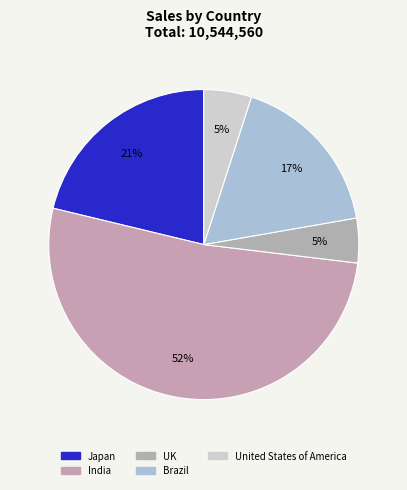

Count the number of slices in the pie.

5